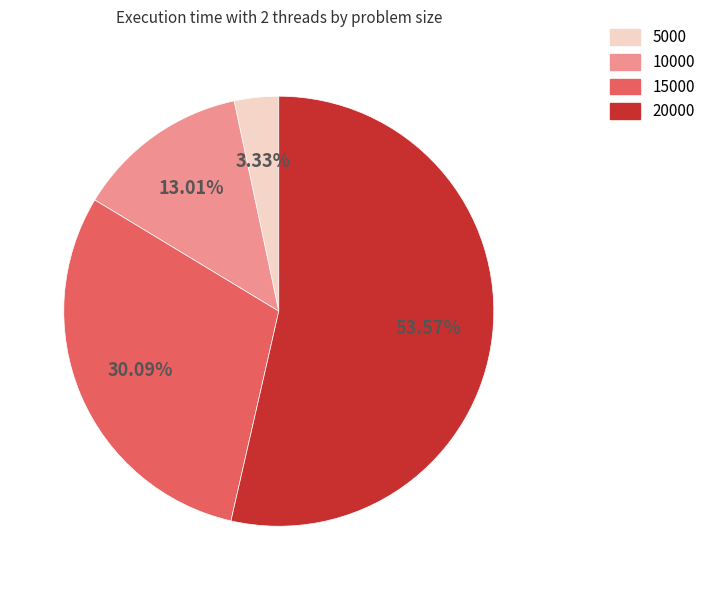

Which has a higher value, 10000 or 15000?

15000